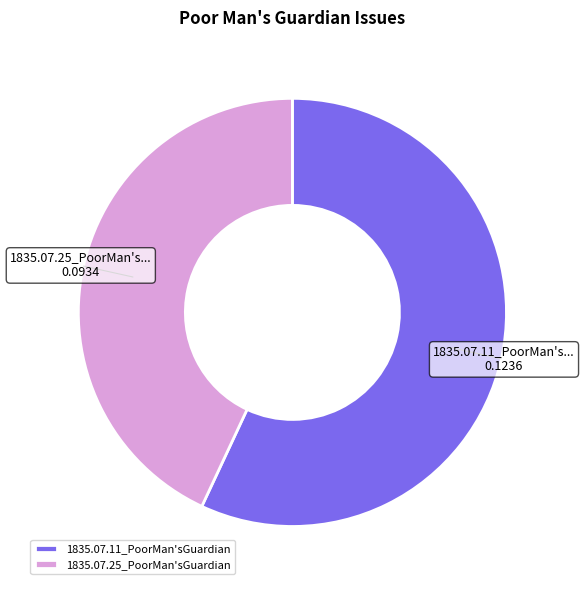

Count the number of slices in the pie.

2